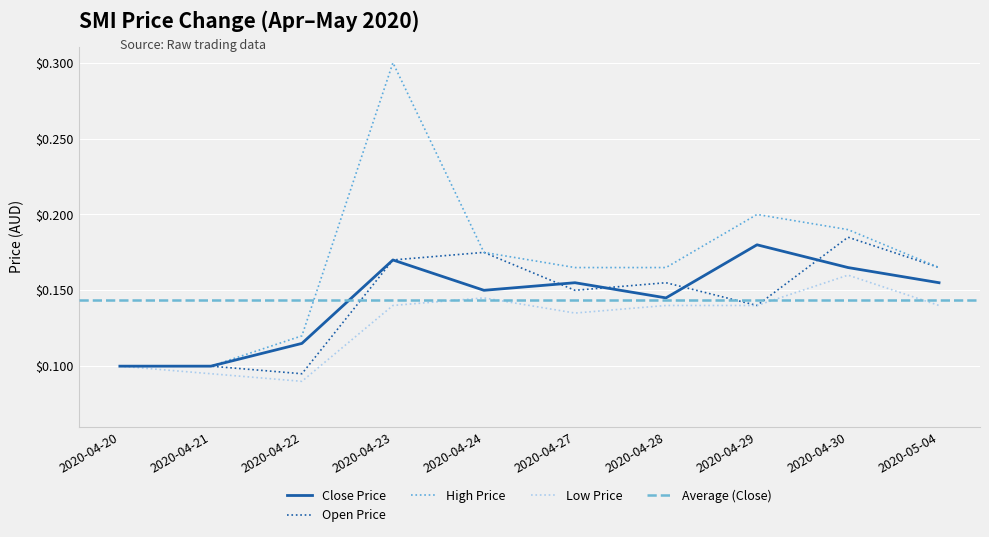

What is the label of the 3rd point from the right?

2020-04-29